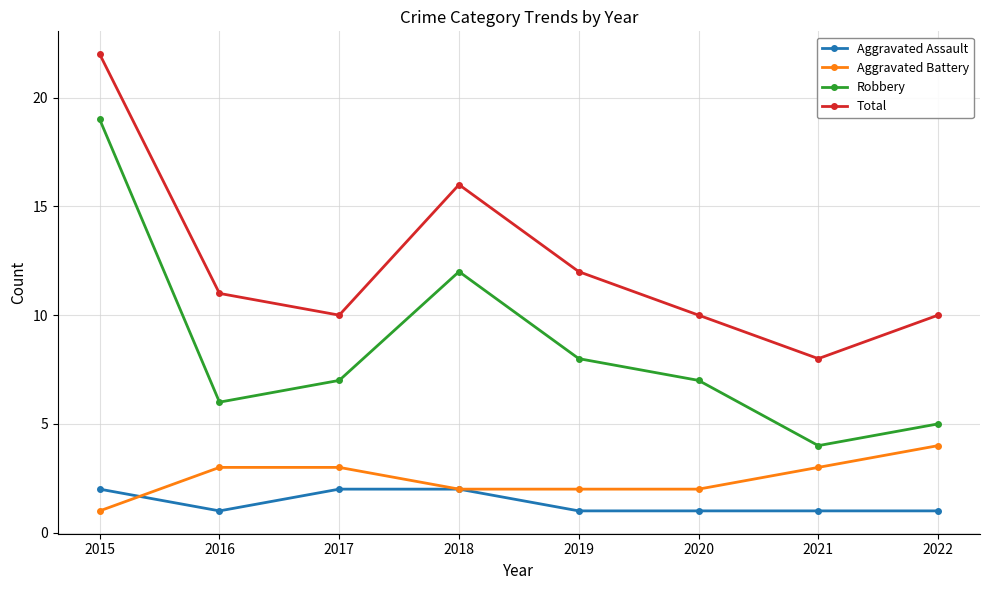

Which series has the widest spread of values?

Robbery